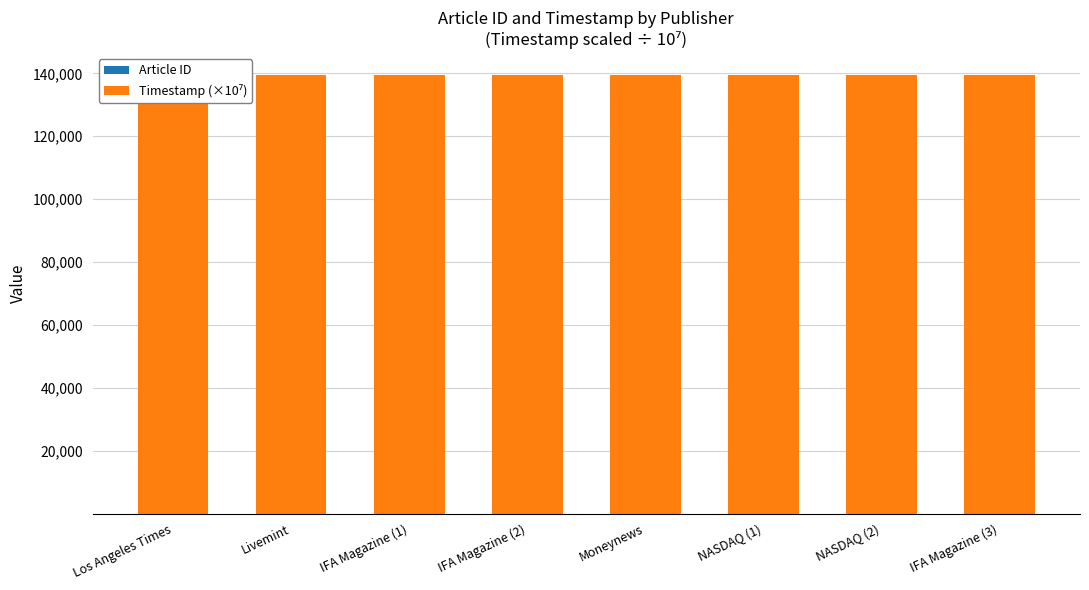

Does the chart contain stacked bars?

No